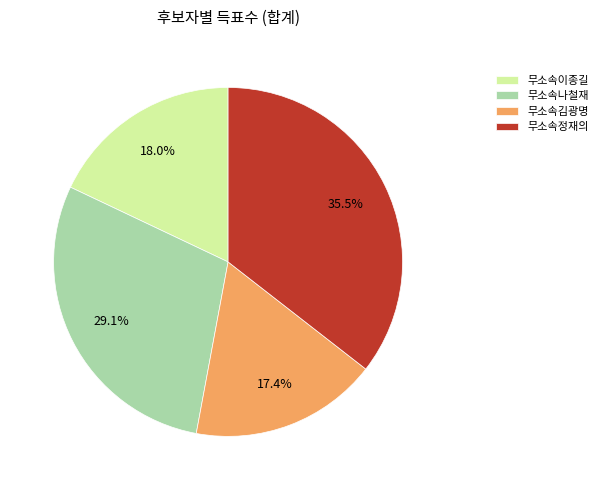

Does any single category account for the majority?

No